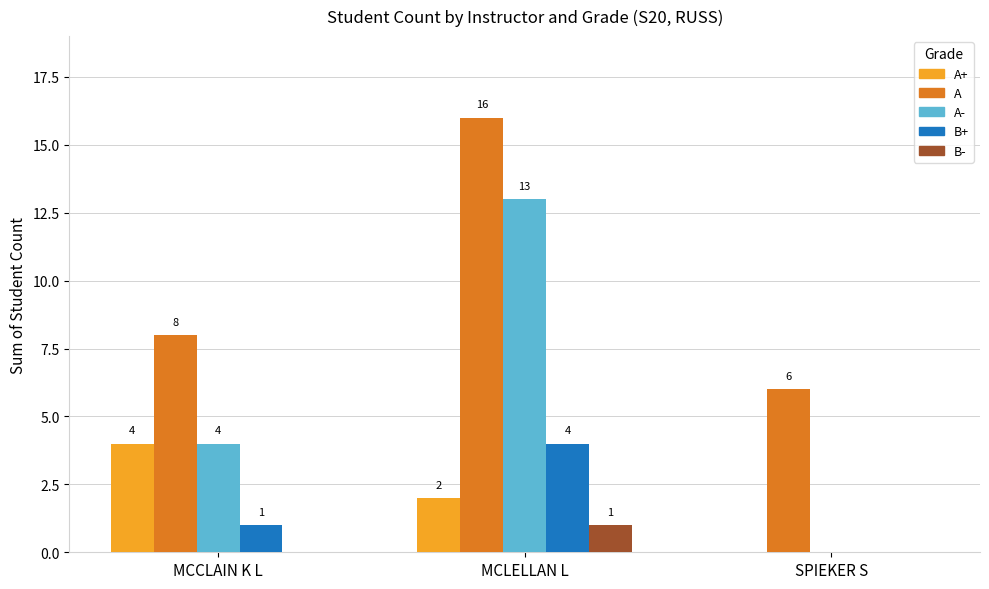

Which category has the highest value in the B- series?

MCLELLAN L